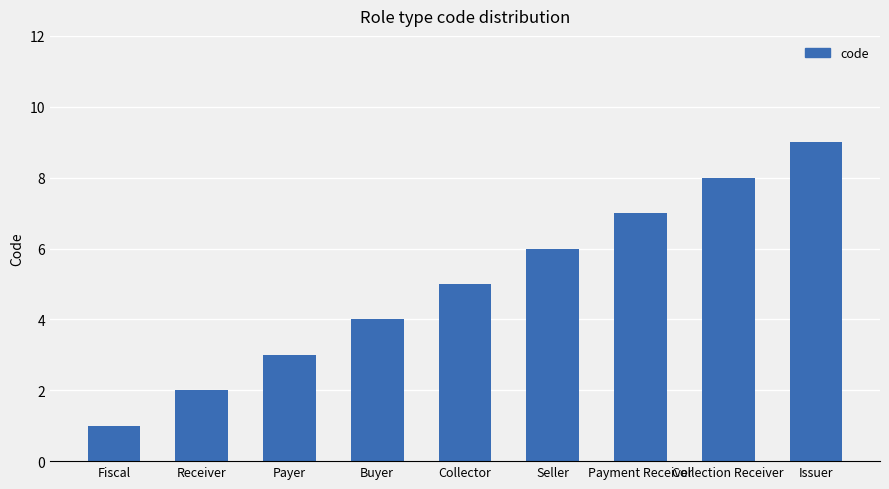

What is the label of the 4th bar from the right?

Seller